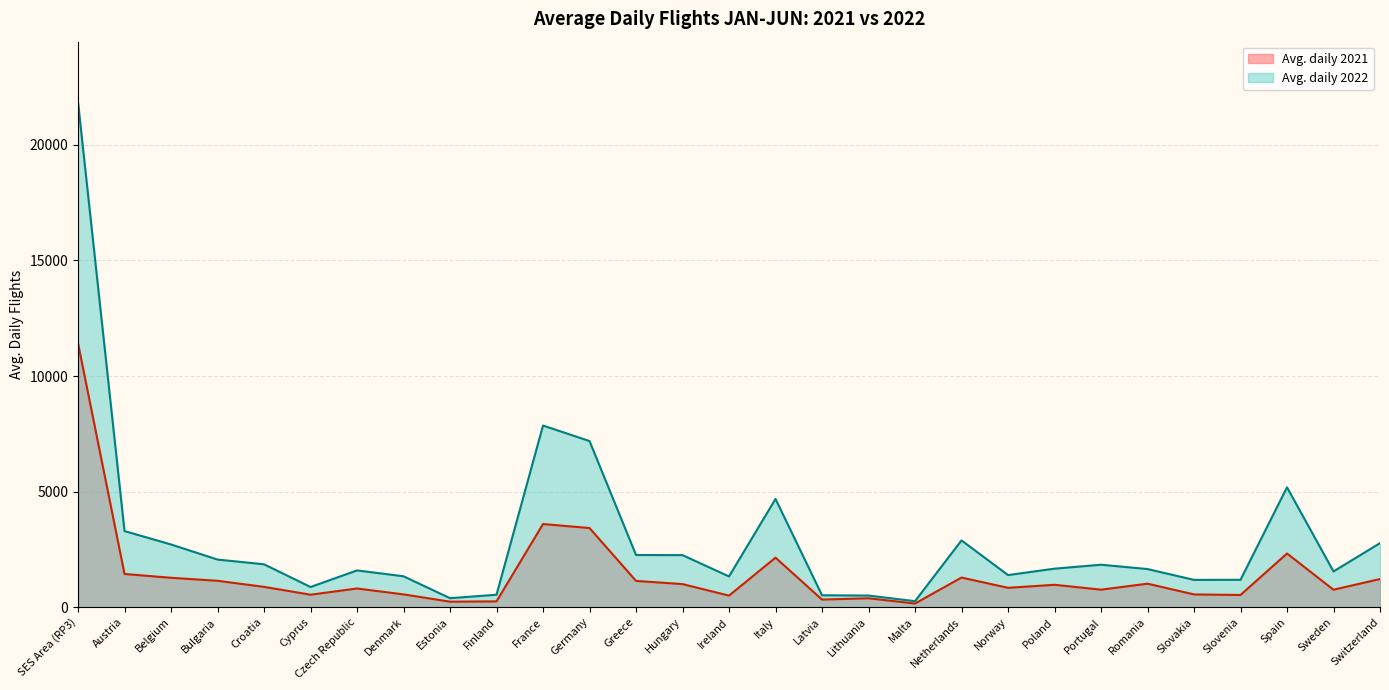

Rank the series by their maximum value, from highest to lowest.

Avg. daily 2022, Avg. daily 2021